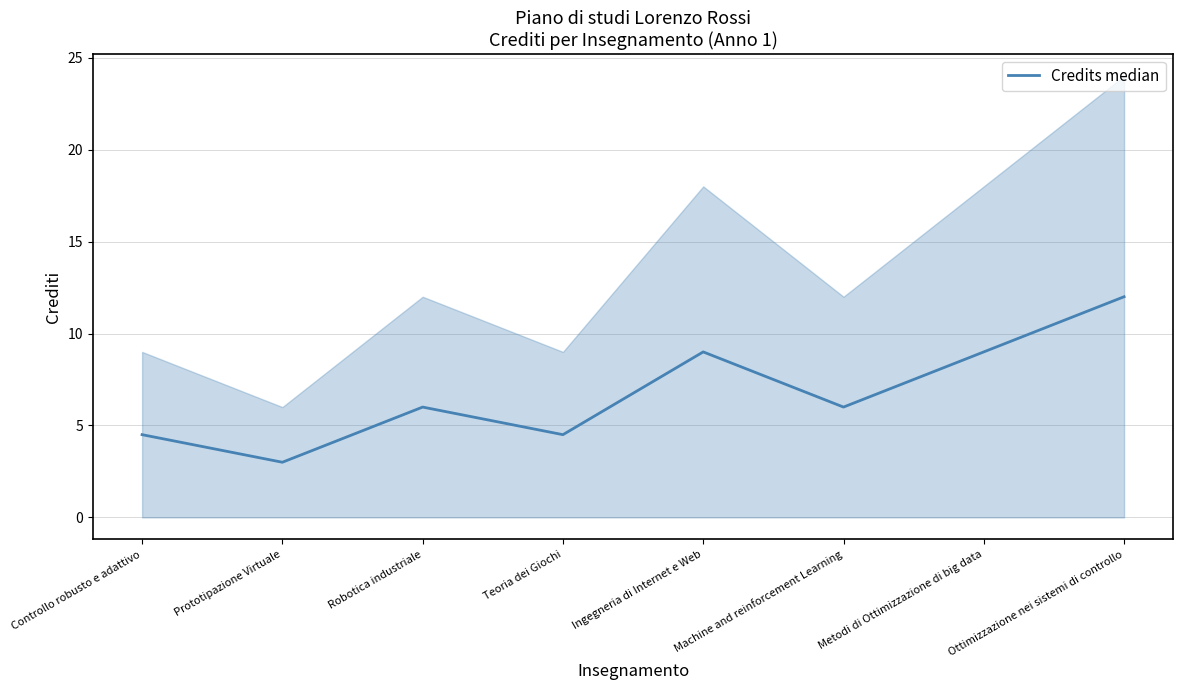

What is the average value?

6.8